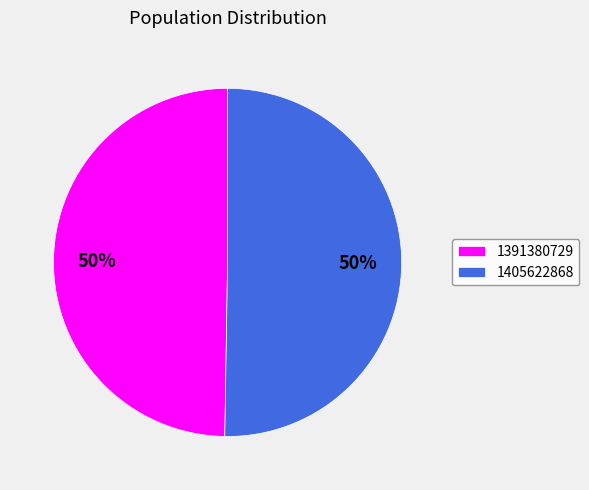

What percentage is the 1391380729 slice, to the nearest percent?

50%